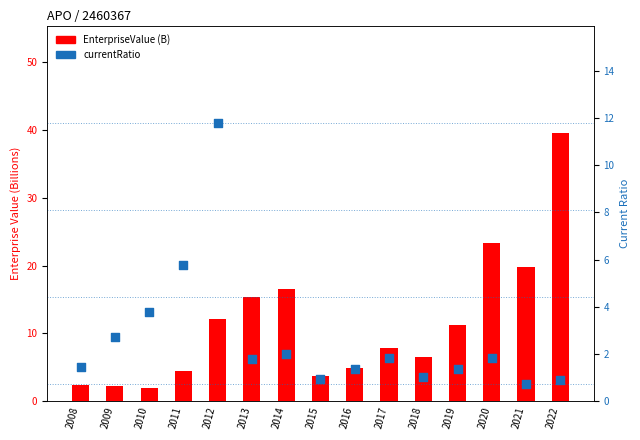

At how many categories does at least one series exceed 25?

1